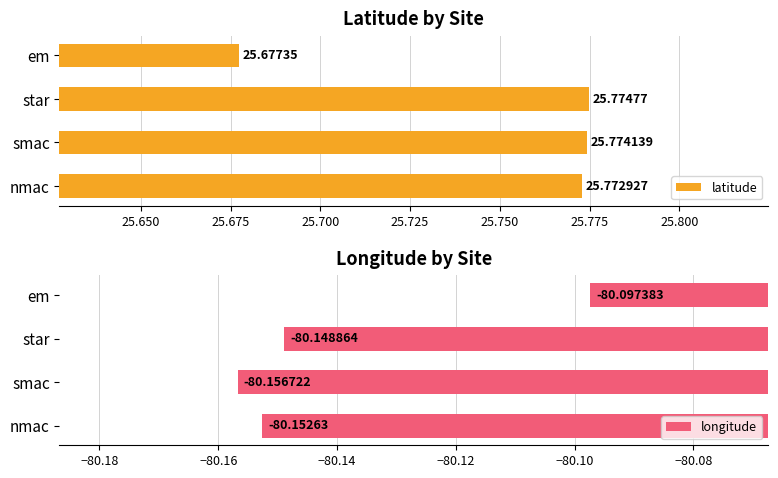

List the labels in order of longitude value, smallest first.

smac, nmac, star, em